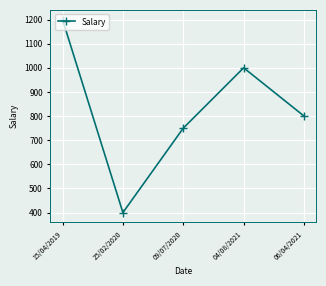

The chart shows a value of 1518 at 04/08/2021. True or false?

False